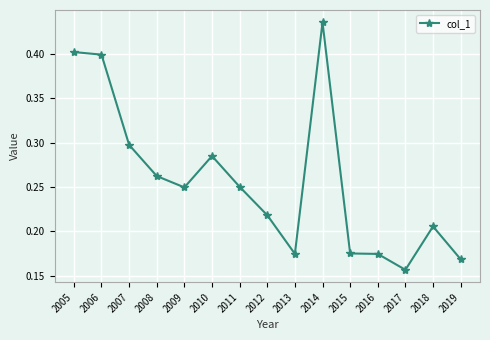

The value at 2007 is 0.4. True or false?

False